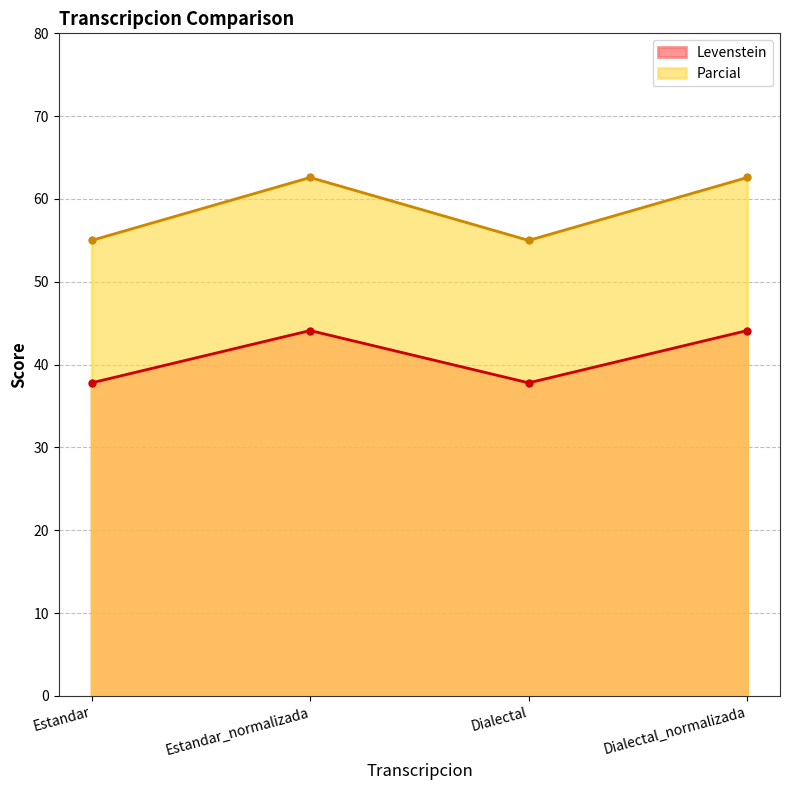

What are all the series names shown in the legend?

Levenstein, Parcial